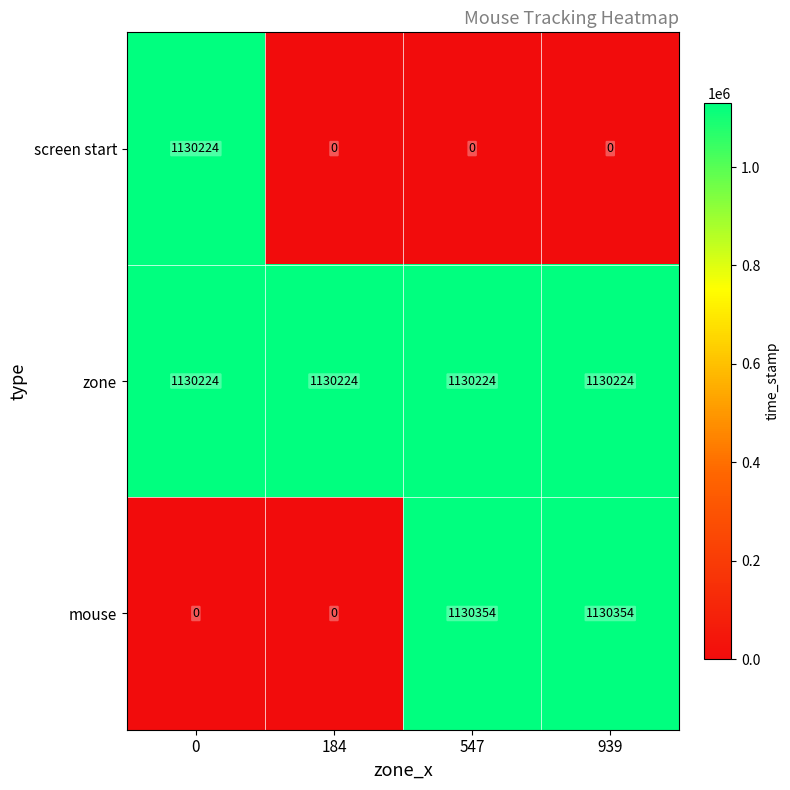

Which series has the largest range (max minus min)?

mouse